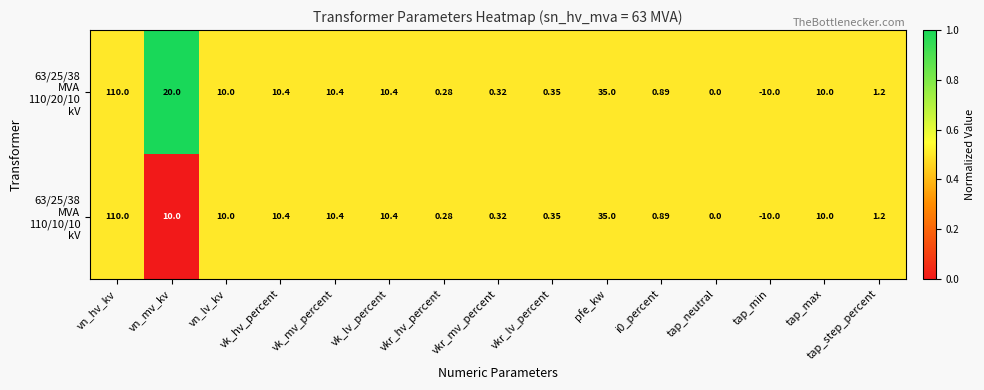

At which category is the sum across all series the highest?

vn_hv_kv